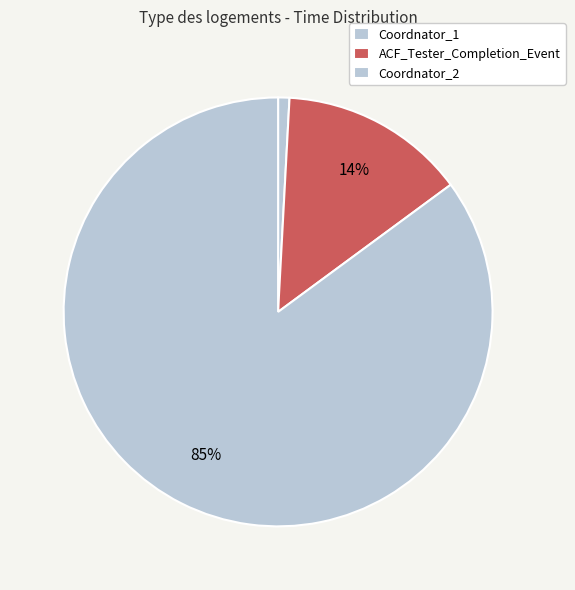

Which category has the biggest portion of the pie?

Coordnator_2